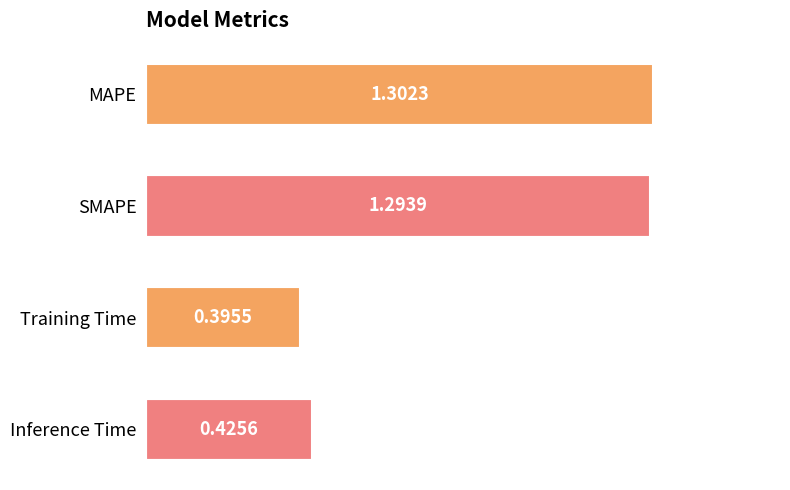

How many categories are shown in the chart?

4